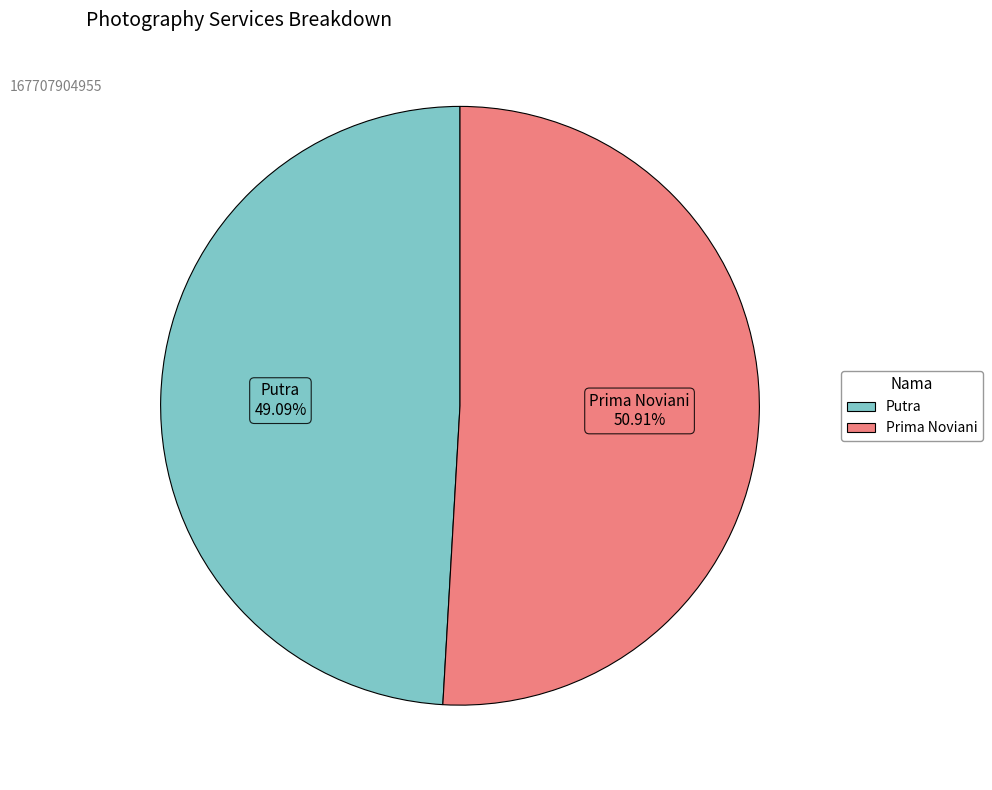

To the nearest percent, what is the combined percentage of Putra and Prima Noviani?

100%